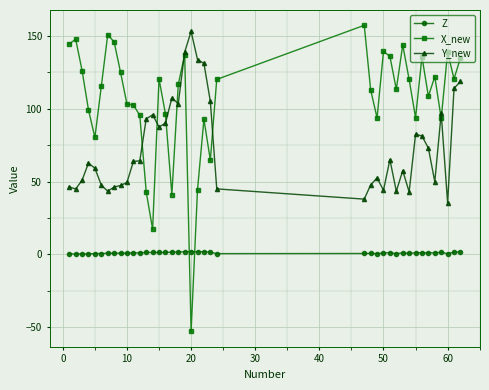

Does the chart have visible grid lines?

Yes